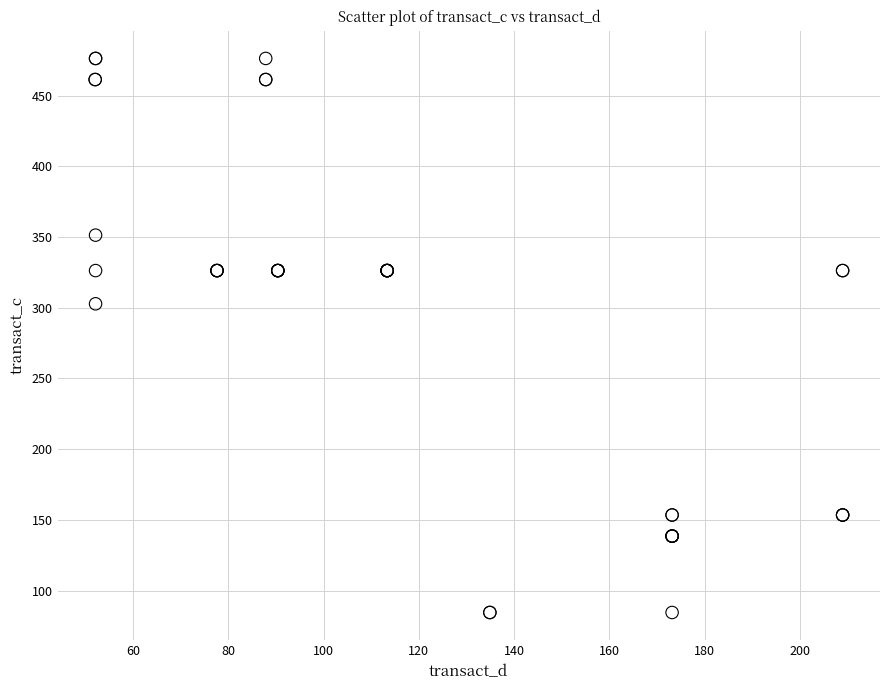

What Y value in the scatter plot is closest to 280?

302.8